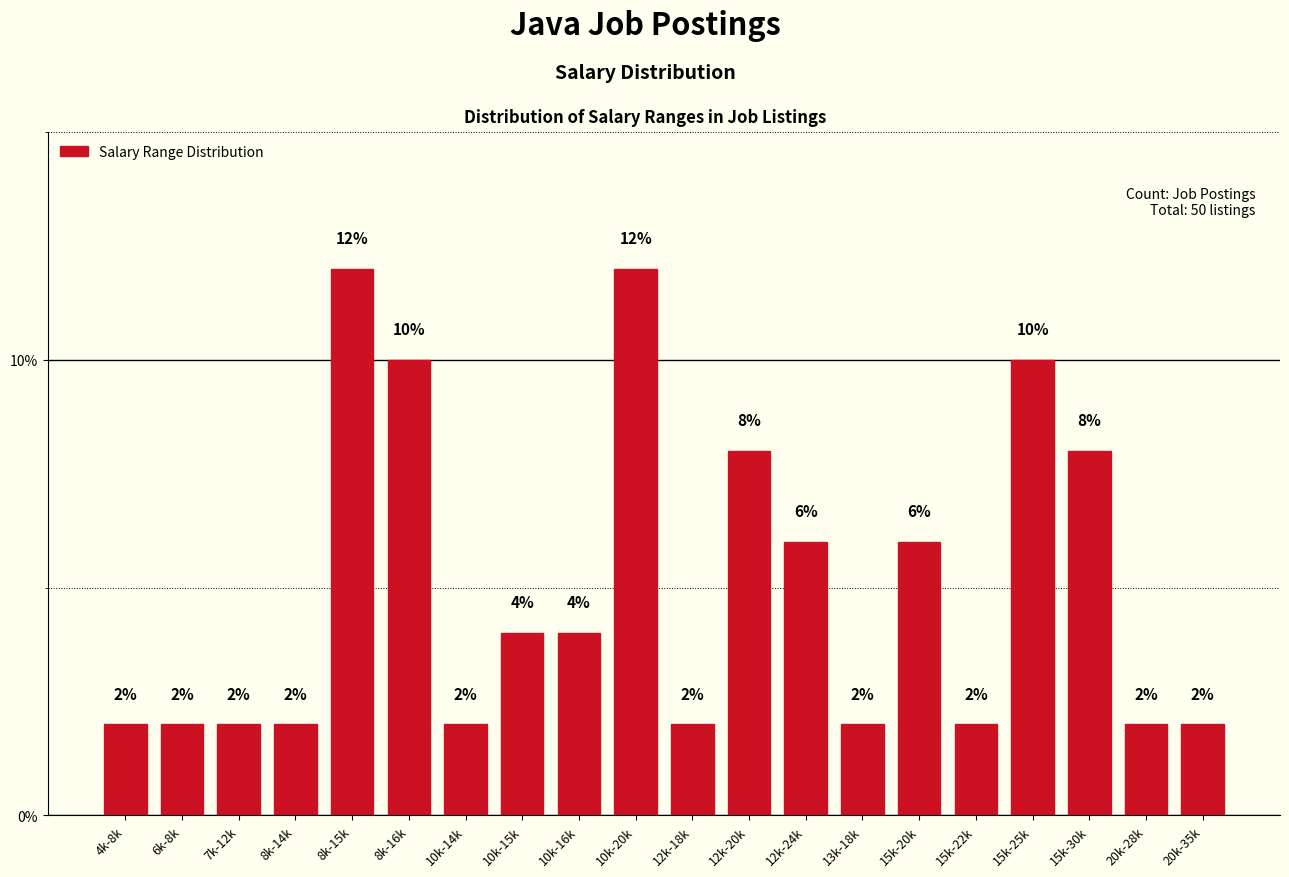

Reading right to left, transcribe all the data shown in this chart.

2	2	8	10	2	6	2	6	8	2	12	4	4	2	10	12	2	2	2	2